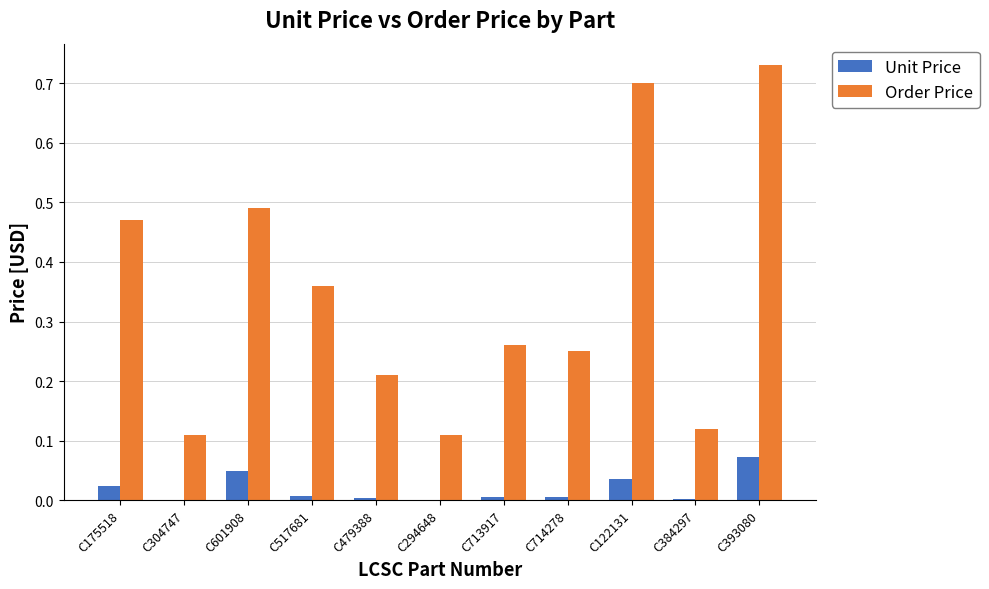

True or false: Order Price has a value of 0.7 at C122131.

True